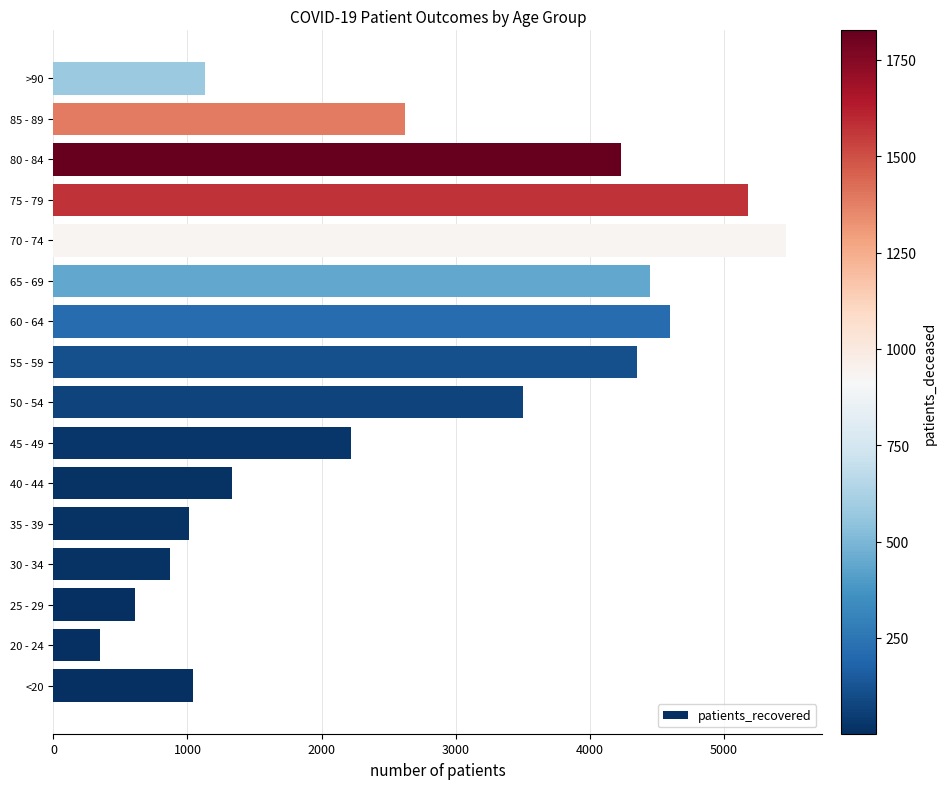

Approximately how many times larger is the value at 80 - 84 compared to 60 - 64?

0.9